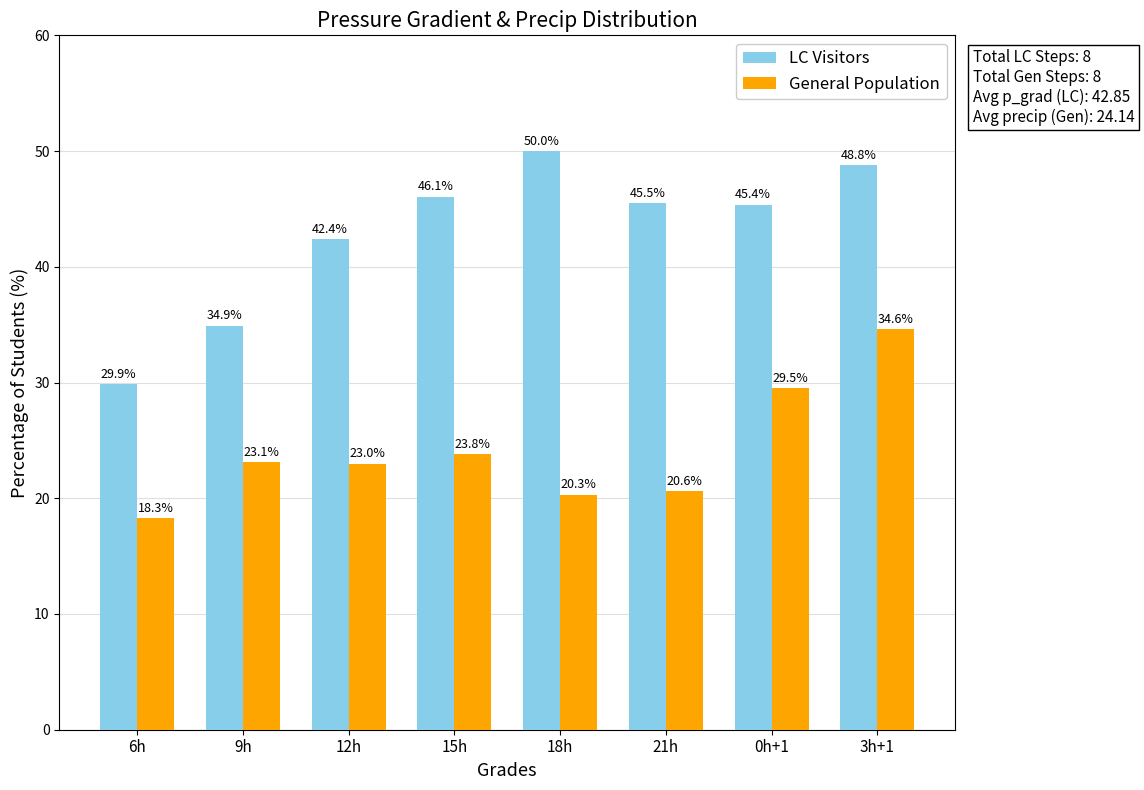

Which series has the widest spread of values?

LC Visitors